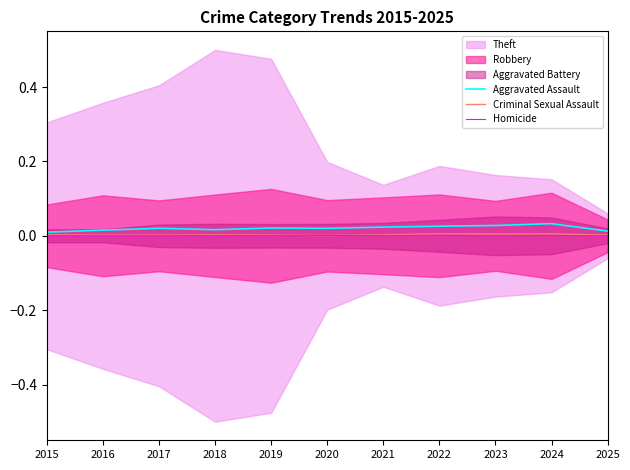

What is the sum of all Aggravated Assault values?

0.2